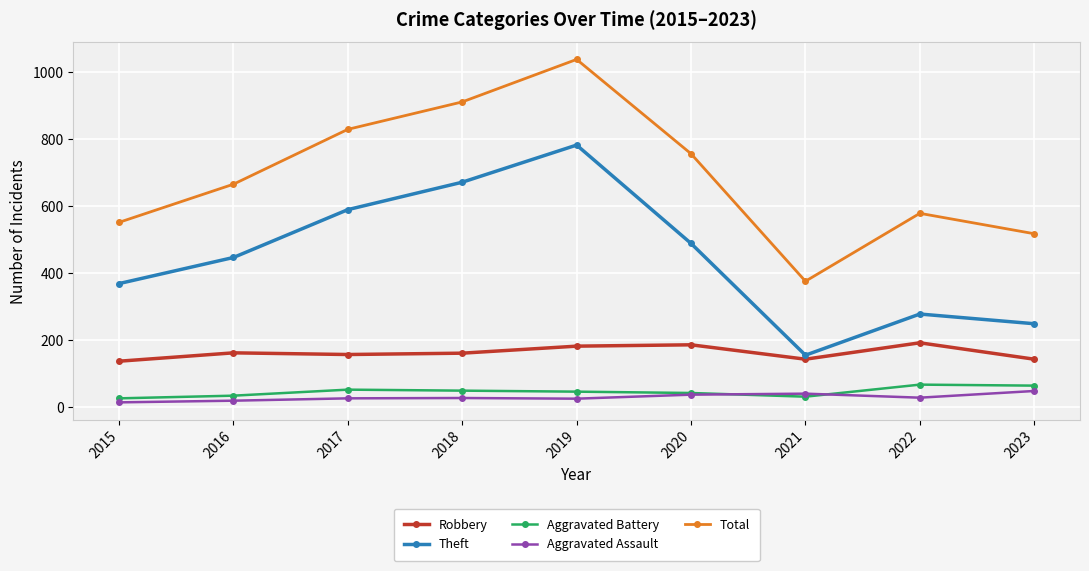

In Theft, how many points are lower than both neighbors (excluding endpoints)?

1